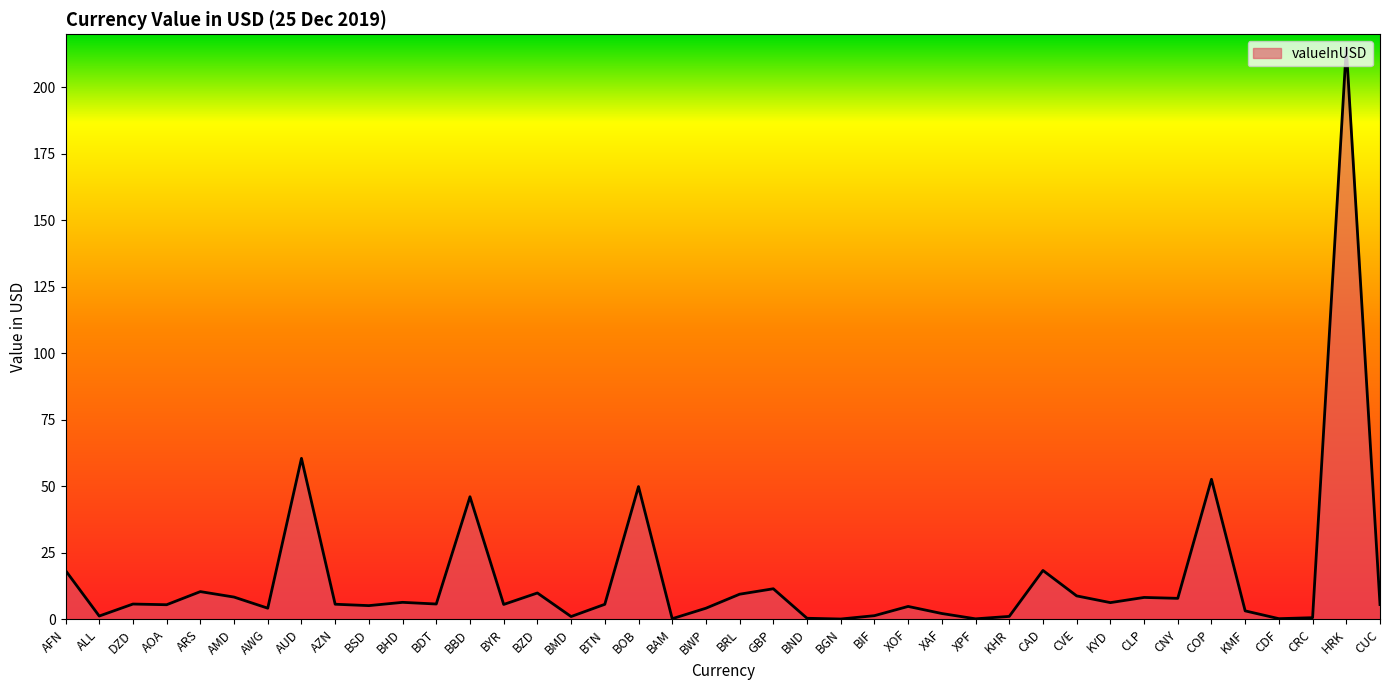

Which has a higher value, AUD or KHR?

AUD